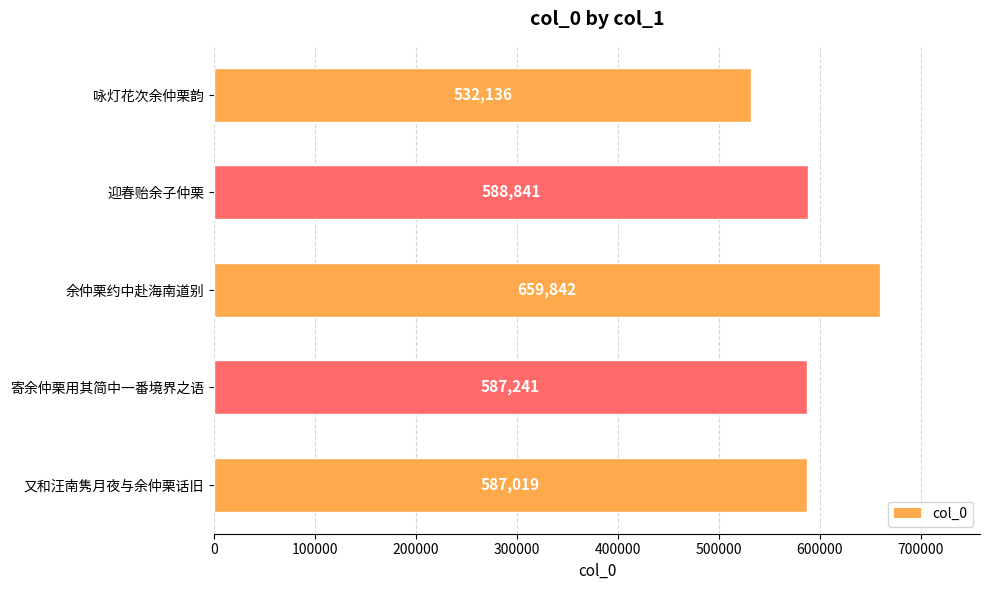

List the labels in order of value, smallest first.

咏灯花次余仲栗韵, 又和汪南隽月夜与余仲栗话旧, 寄余仲栗用其简中一番境界之语, 迎春贻余子仲栗, 余仲栗约中赴海南道别